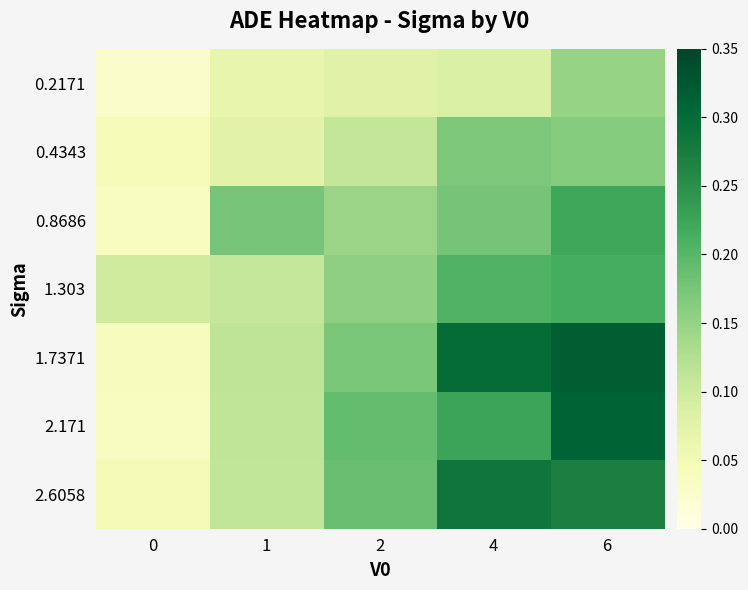

Which series has the largest range (max minus min)?

1.7371